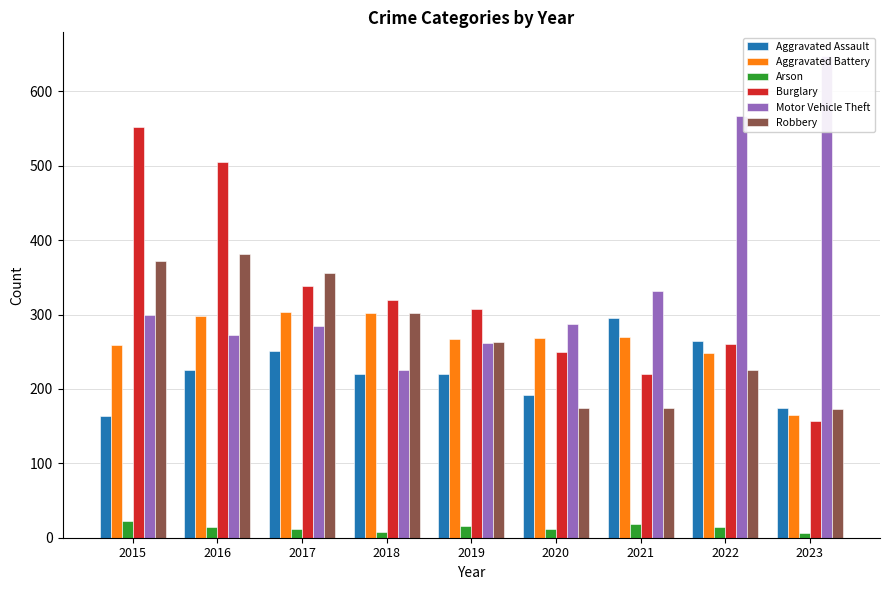

Which series changed the most between 2016 and 2017?

Burglary